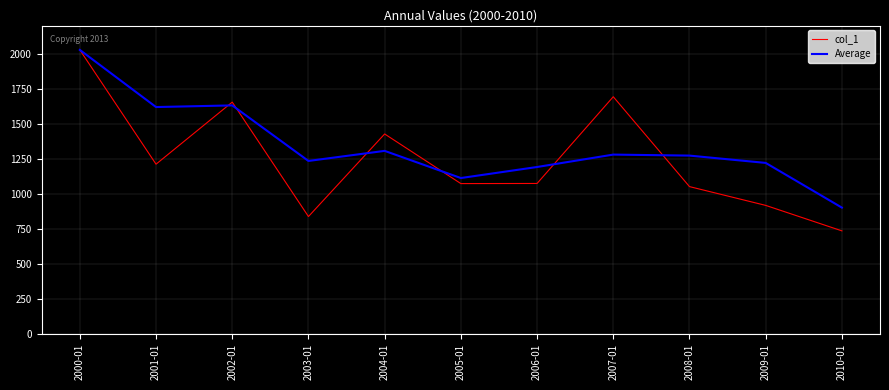

At 2008-01, list the series in order from smallest to largest.

col_1, Average